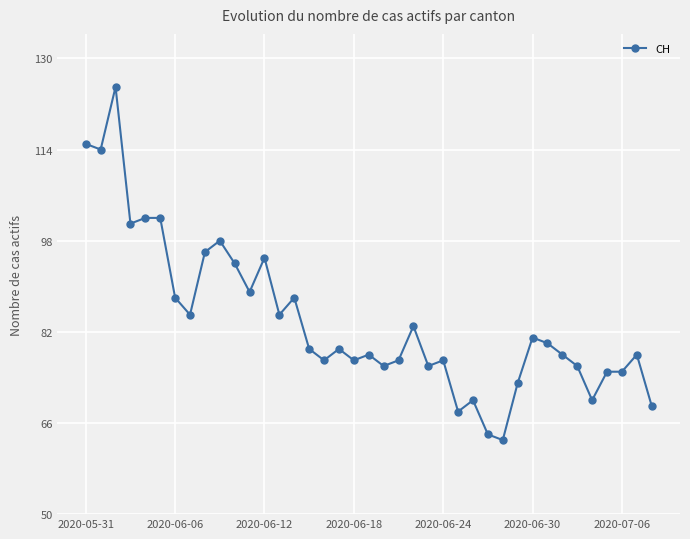

What is the sum of all values?

3276